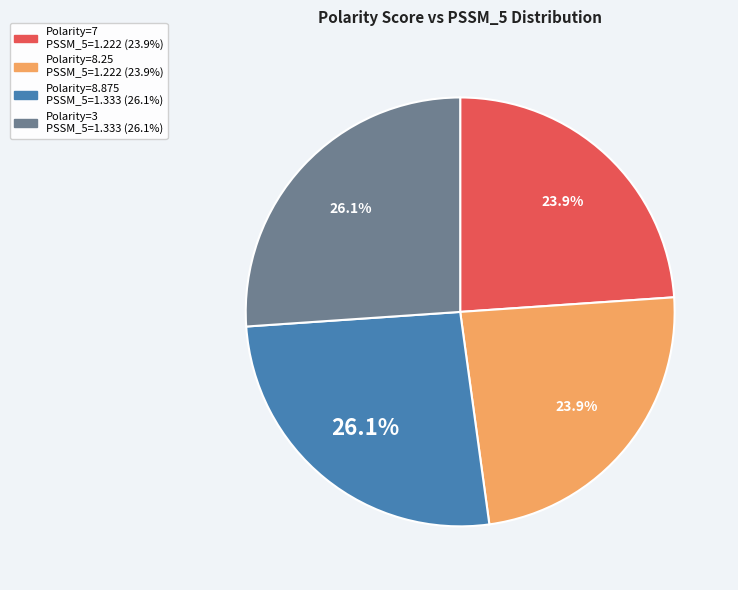

Count the number of slices in the pie.

4